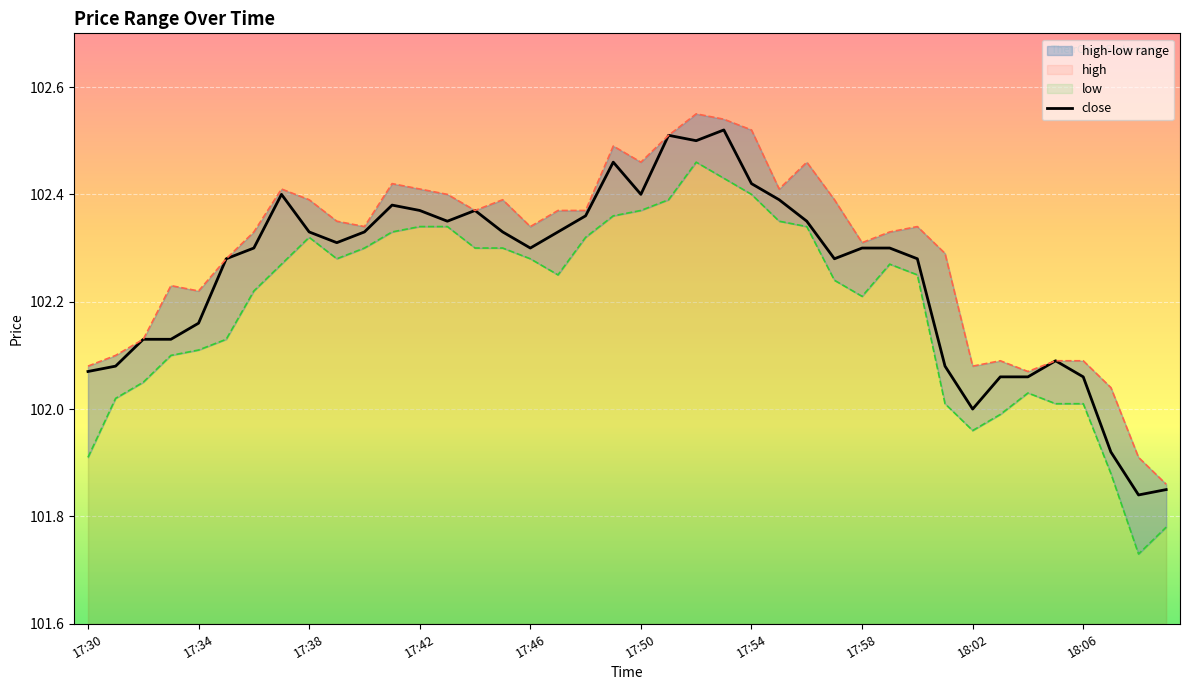

True or false: close and low cross at least once.

False